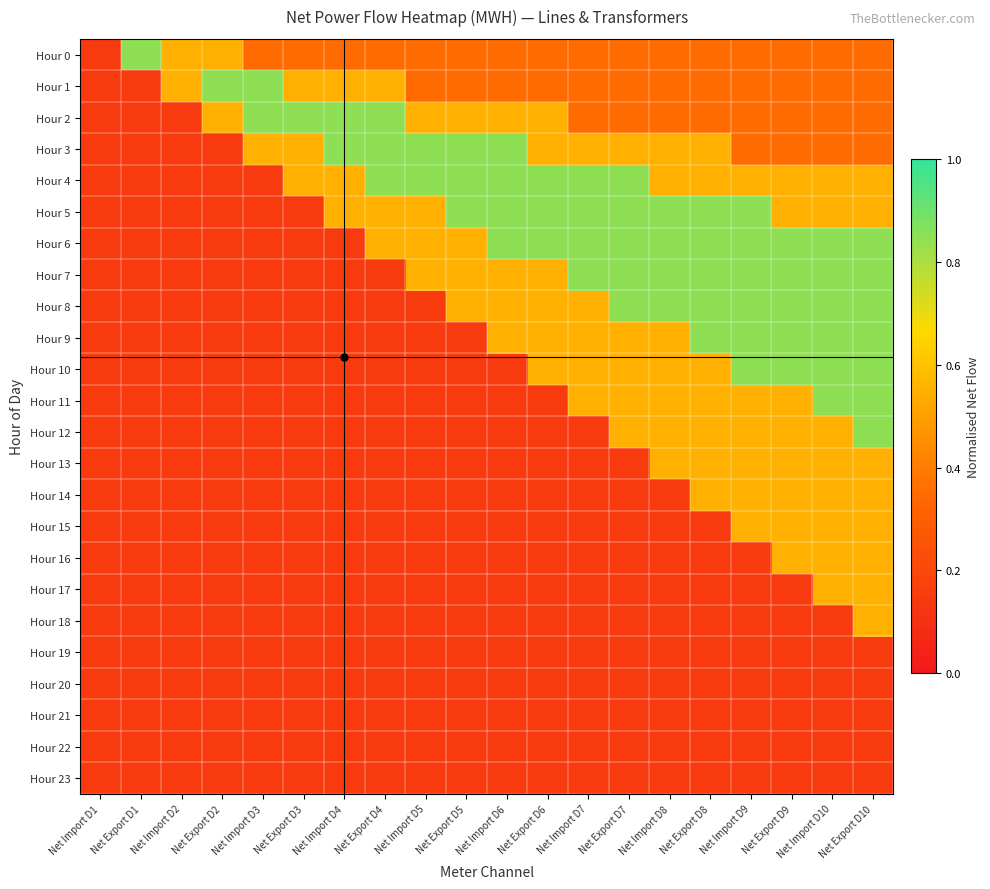

What is the spread (max minus min) of values at Net Export D10?

0.7